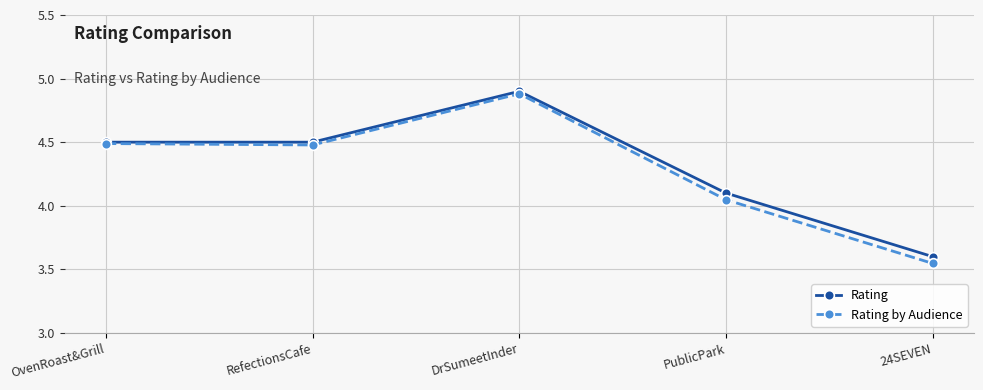

Does the chart have visible grid lines?

Yes